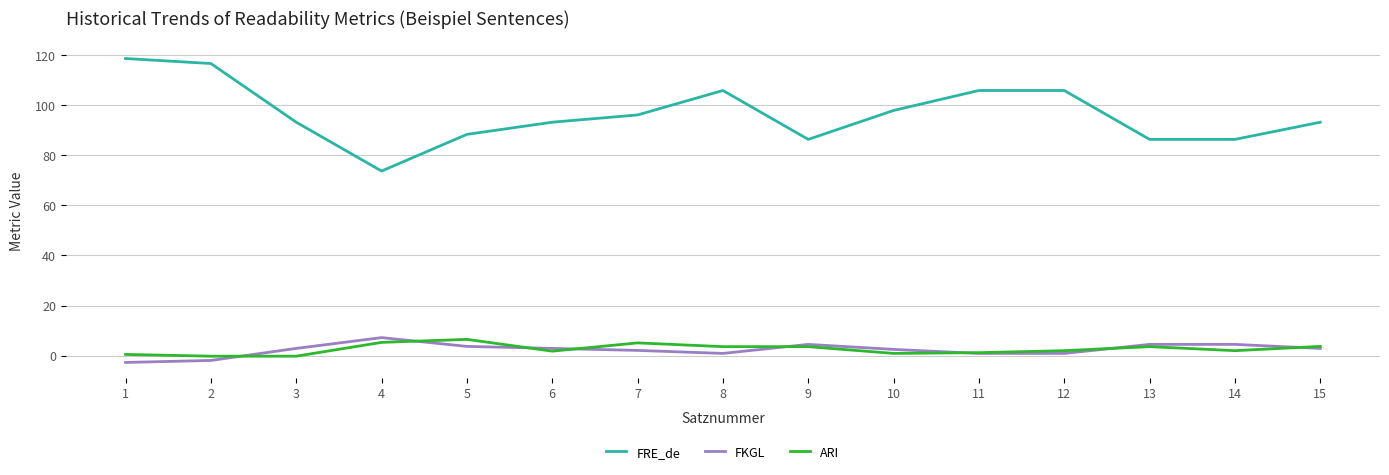

What is the difference between the maximum and second lowest values in the FKGL series?

9.1